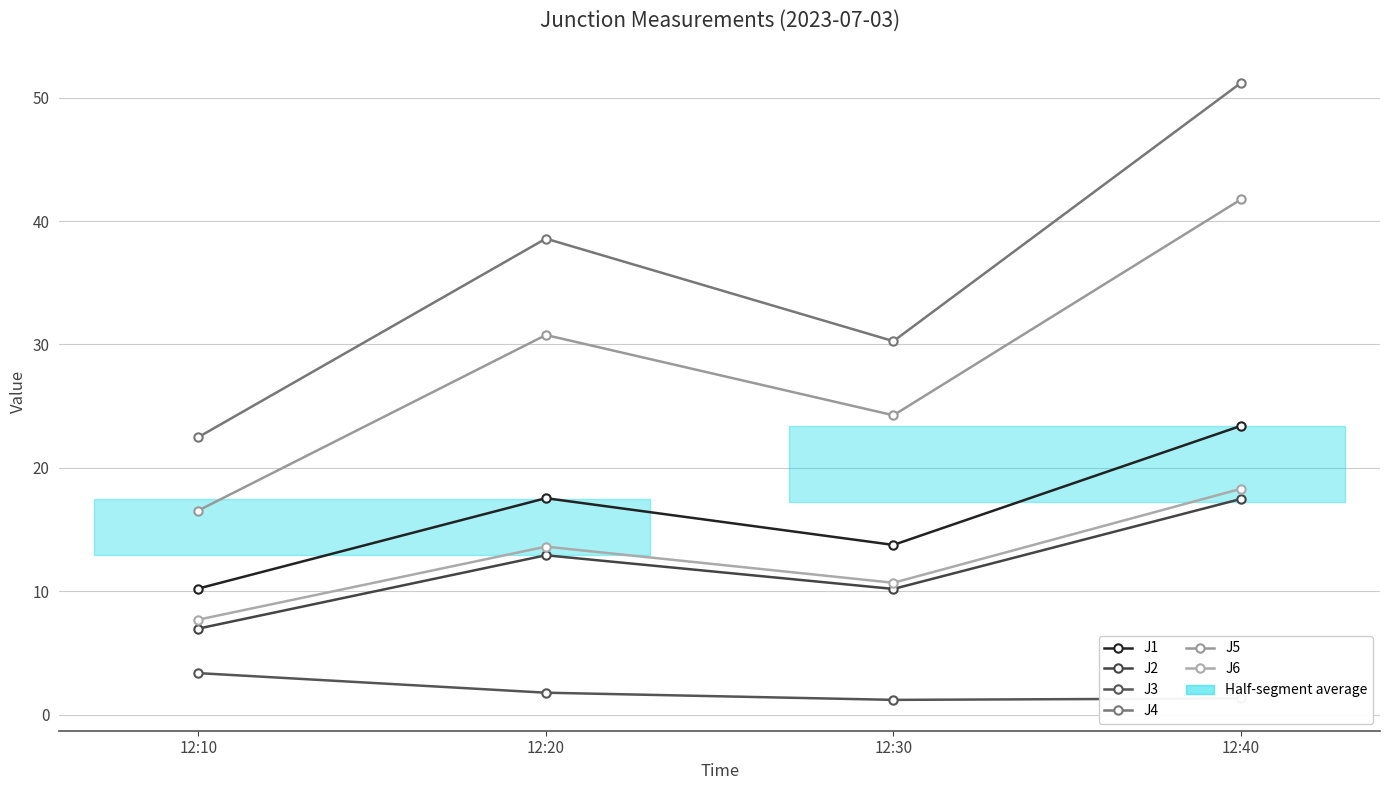

At which category is the sum across all series the highest?

12:40